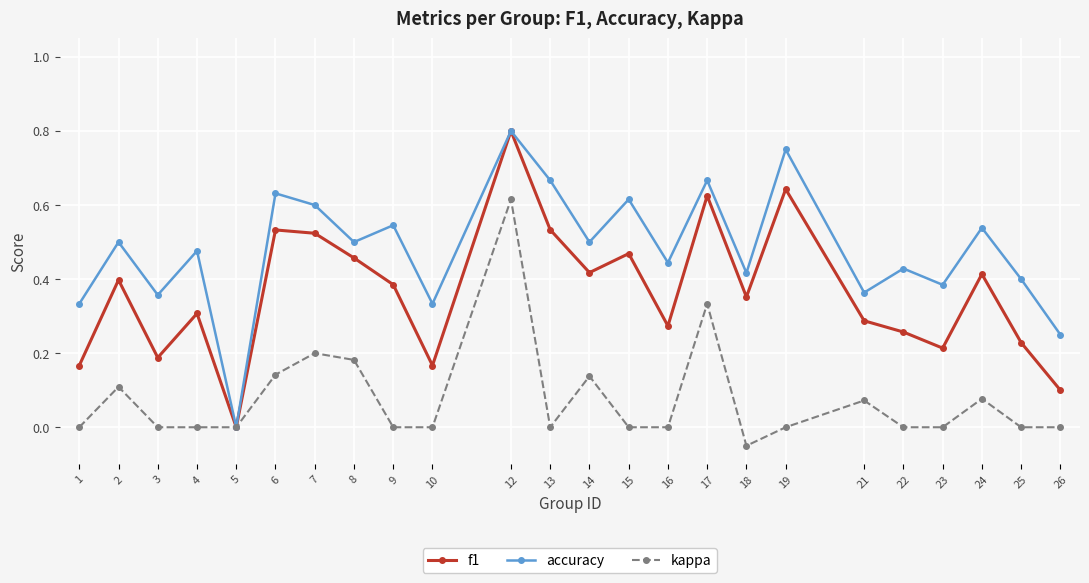

List the series in order of their overall mean, highest first.

accuracy, f1, kappa